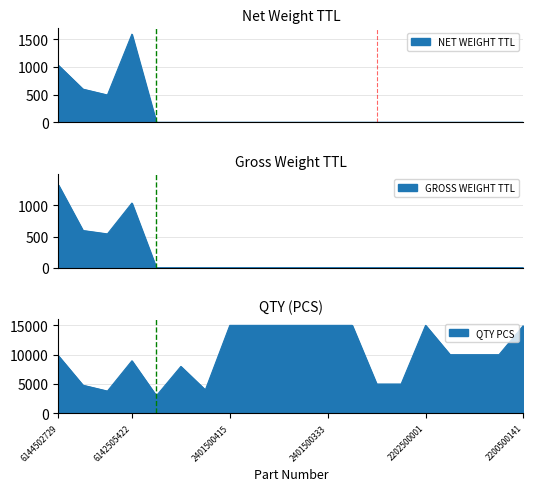

Between which two adjacent categories do GROSS WEIGHT TTL and NET WEIGHT TTL first intersect?

6144502729 and 7009501000